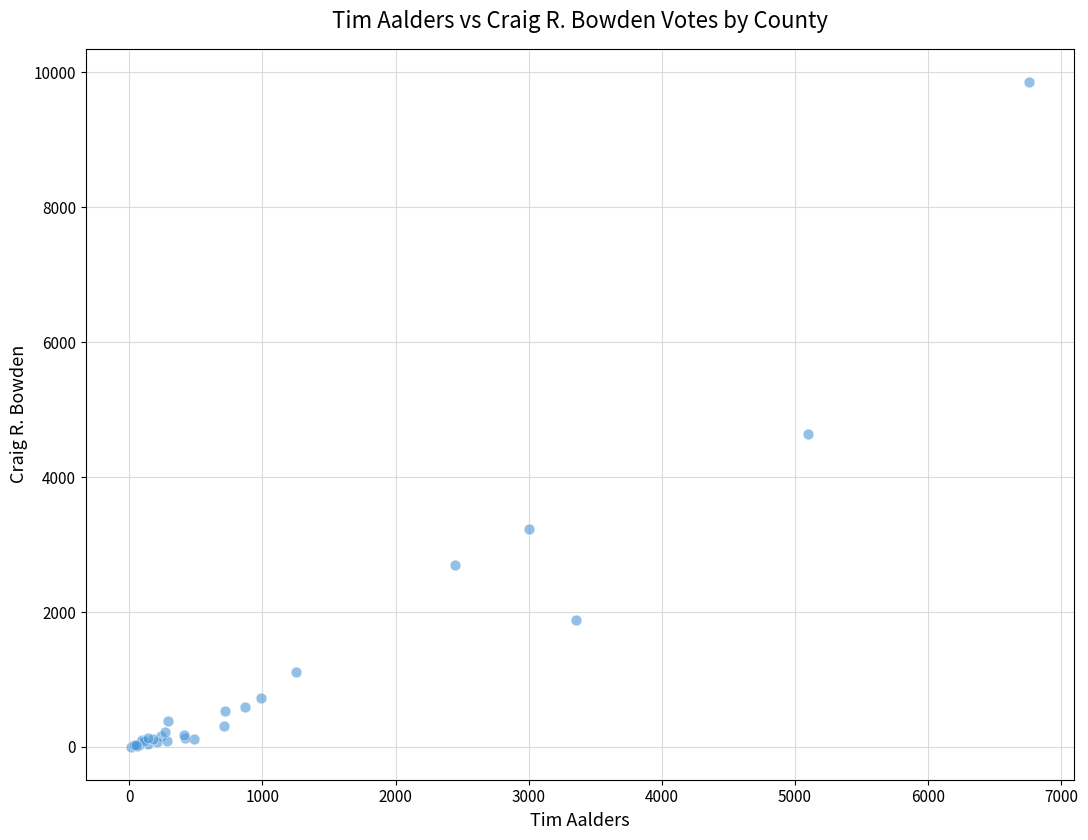

What Y value in the scatter plot is closest to 4930?

4635